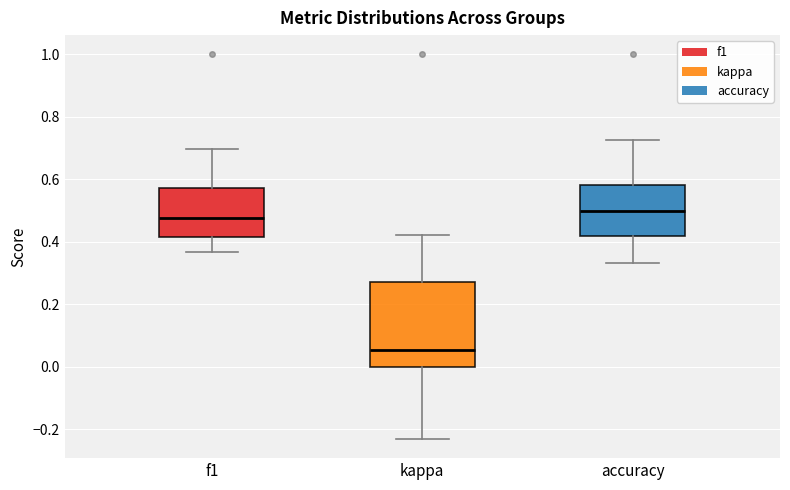

Reading left to right, read every box against the y-axis: the position of its median line, the range the box covers, and the ends of its whiskers. The values are not printed on the chart, so give them approximately, as read against the axis.

f1: median 0.48, box 0.42 to 0.58, whiskers 0.36 to 0.70
kappa: median 0.06, box 0.00 to 0.28, whiskers -0.24 to 0.42
accuracy: median 0.50, box 0.42 to 0.58, whiskers 0.34 to 0.72